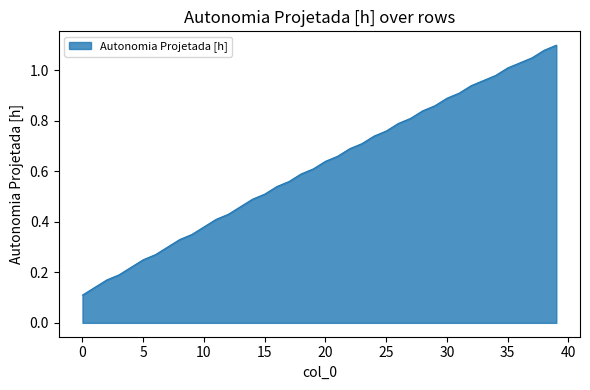

Rank the categories by value from highest to lowest.

39, 38, 37, 36, 35, 34, 33, 32, 31, 30, 29, 28, 27, 26, 25, 24, 23, 22, 21, 20, 19, 18, 17, 16, 15, 14, 13, 12, 11, 10, 9, 8, 7, 6, 5, 4, 3, 2, 1, 0